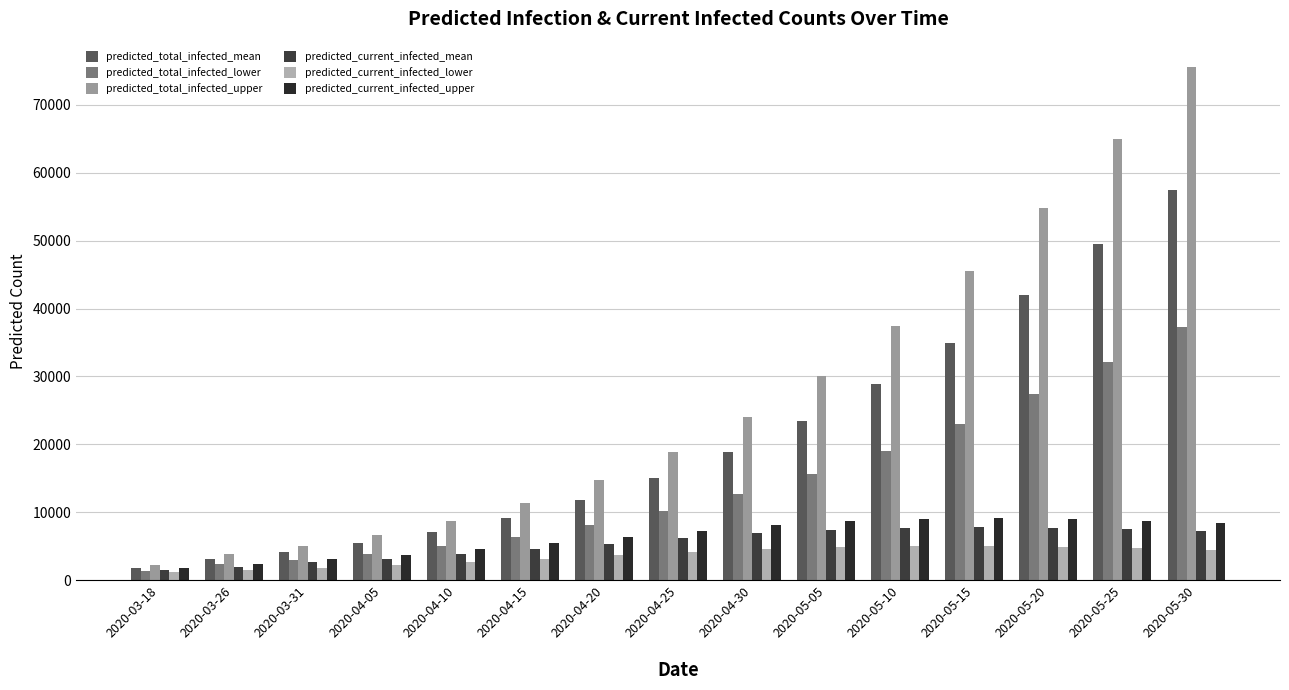

What is the spread (max minus min) of values at 2020-05-15?

40500